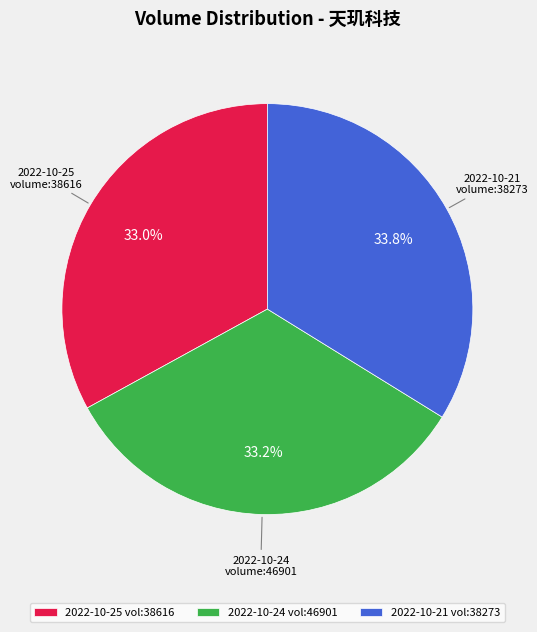

Which has a higher value, 2022-10-21 or 2022-10-25?

2022-10-21